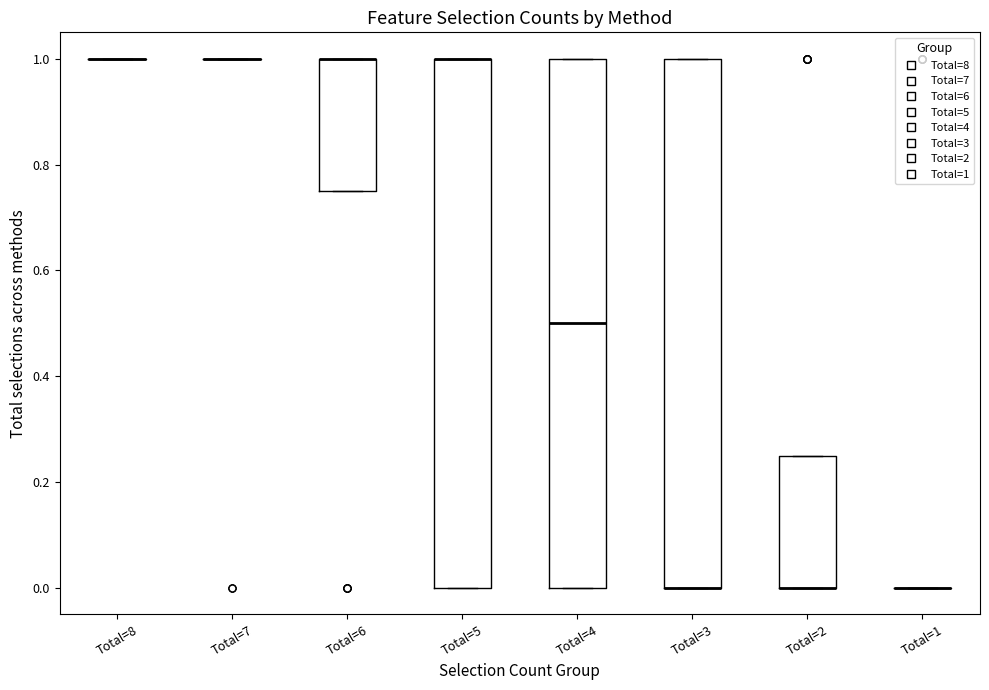

Reading left to right, read every box against the y-axis: the position of its median line, the range the box covers, and the ends of its whiskers. The values are not printed on the chart, so give them approximately, as read against the axis.

Total=8: box collapsed to a line at 1.00, whiskers 1.00 to 1.00
Total=7: box collapsed to a line at 1.00, whiskers 1.00 to 1.00
Total=6: median 1.00 (drawn on the box's upper edge), box 0.76 to 1.00, whiskers 0.76 to 1.00
Total=5: median 1.00 (drawn on the box's upper edge), box 0.00 to 1.00, whiskers 0.00 to 1.00
Total=4: median 0.50, box 0.00 to 1.00, whiskers 0.00 to 1.00
Total=3: median 0.00 (drawn on the box's lower edge), box 0.00 to 1.00, whiskers 0.00 to 1.00
Total=2: median 0.00 (drawn on the box's lower edge), box 0.00 to 0.26, whiskers 0.00 to 0.26
Total=1: box collapsed to a line at 0.00, whiskers 0.00 to 0.00